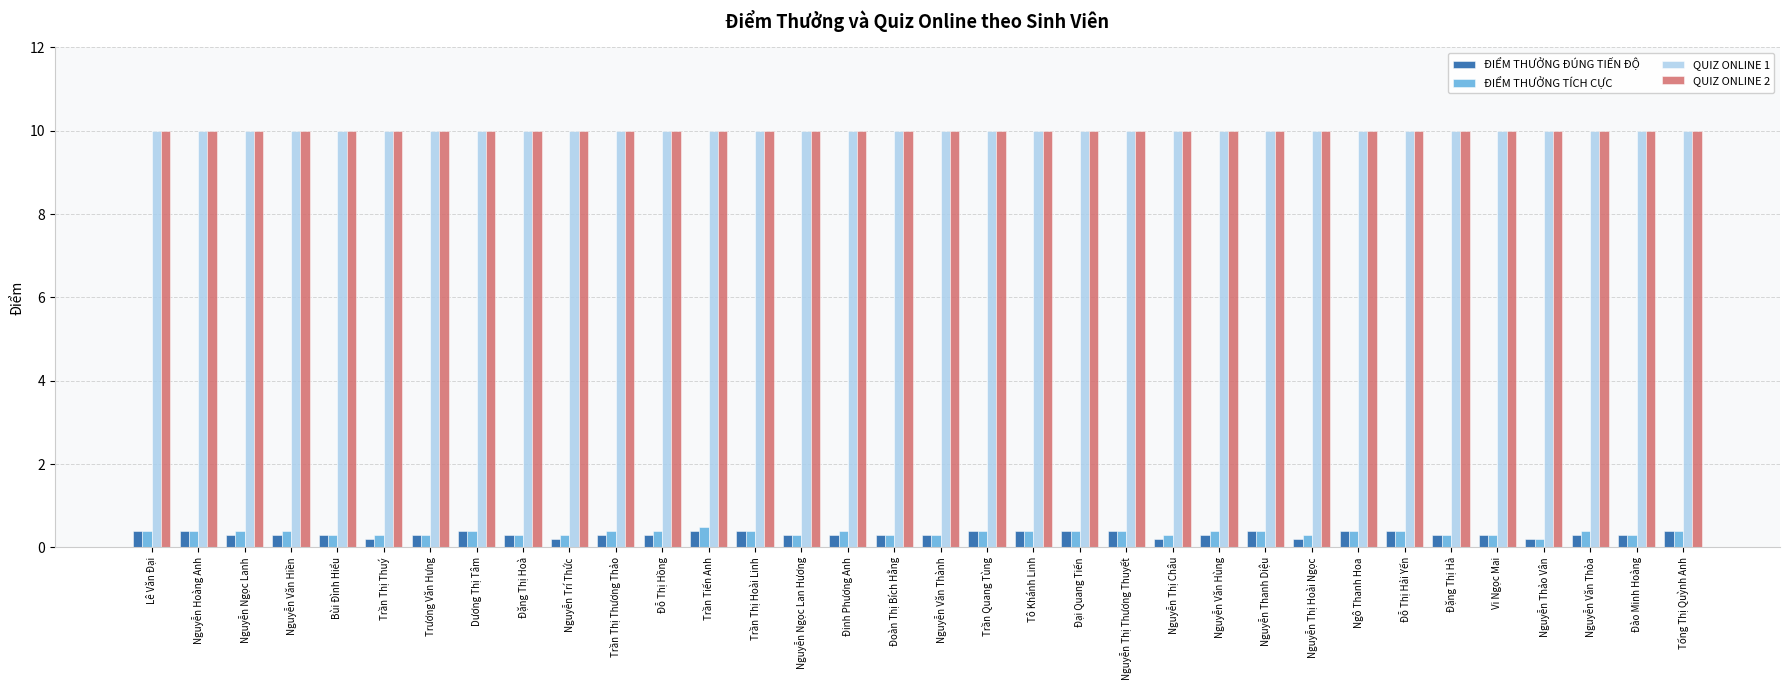

Count the ĐIỂM THƯỞNG TÍCH CỰC values in the range 0 to 1.

34